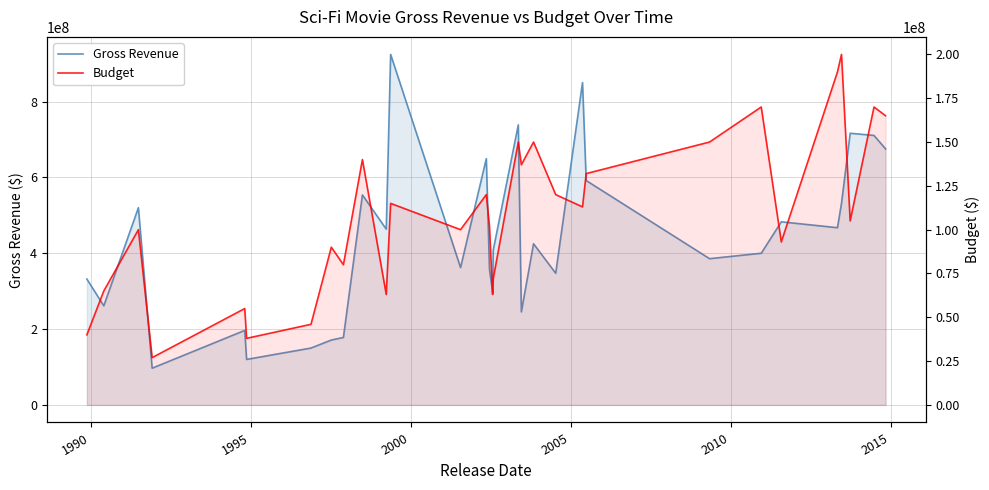

How many data points in Budget are above 105000000?

15